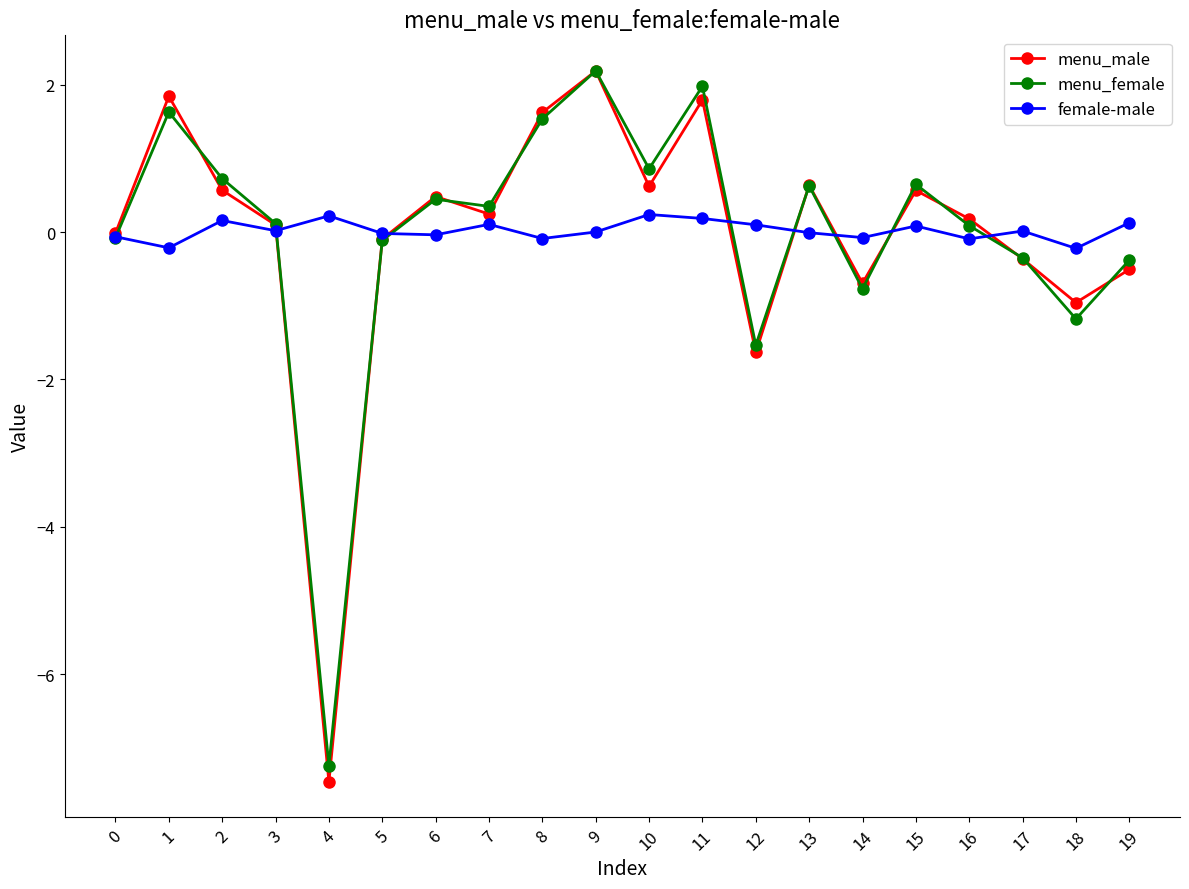

After their last crossing, which series has the higher values: female-male or menu_male?

female-male